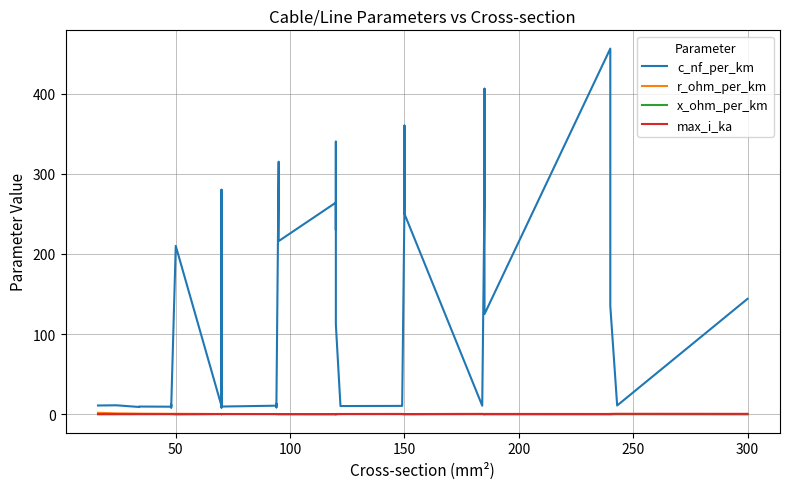

Is it true that max_i_ka equals 0.2 at 9?

False